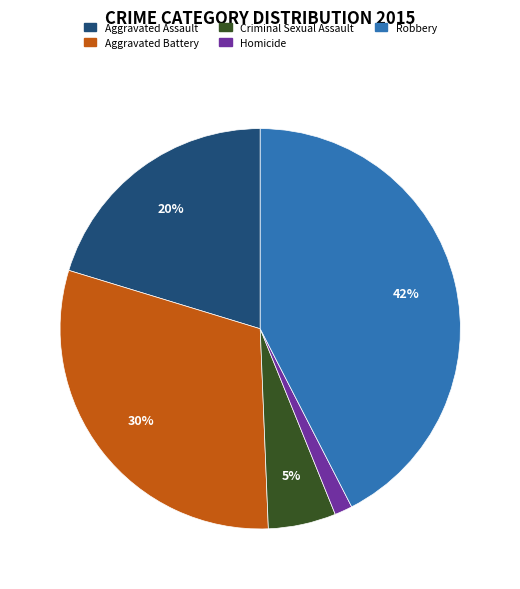

Is Aggravated Assault the majority of the pie?

No